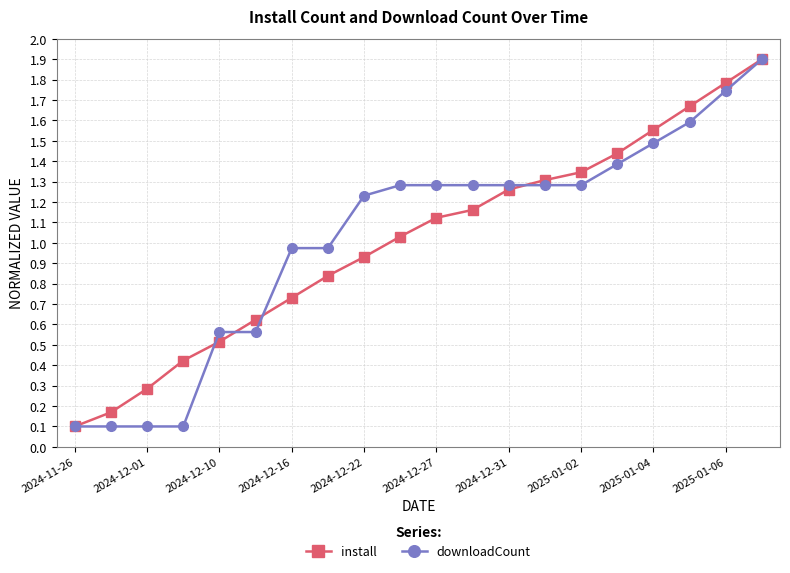

What is the difference between the maximum and minimum values in the install series?

1.8